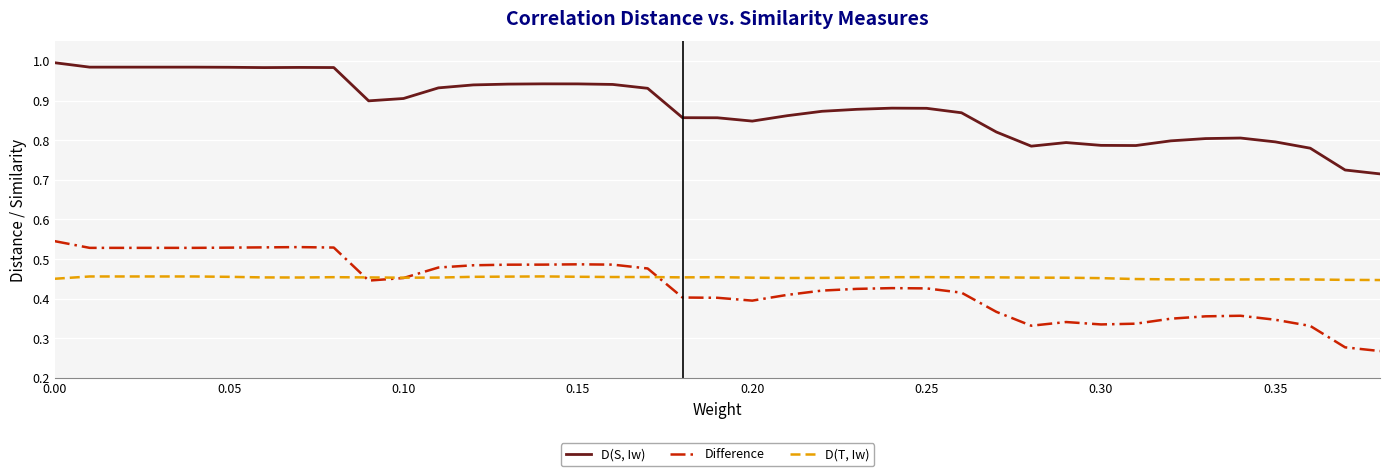

List the series in order of their peak value, highest first.

D(S, Iw), Difference, D(T, Iw)